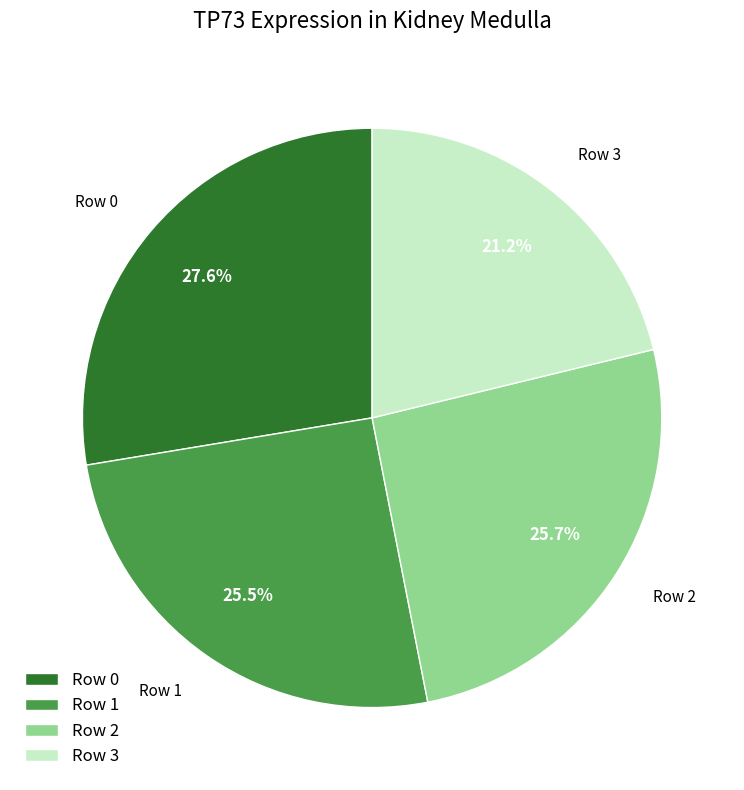

The Row 3 slice represents 28% of the pie. True or false?

False